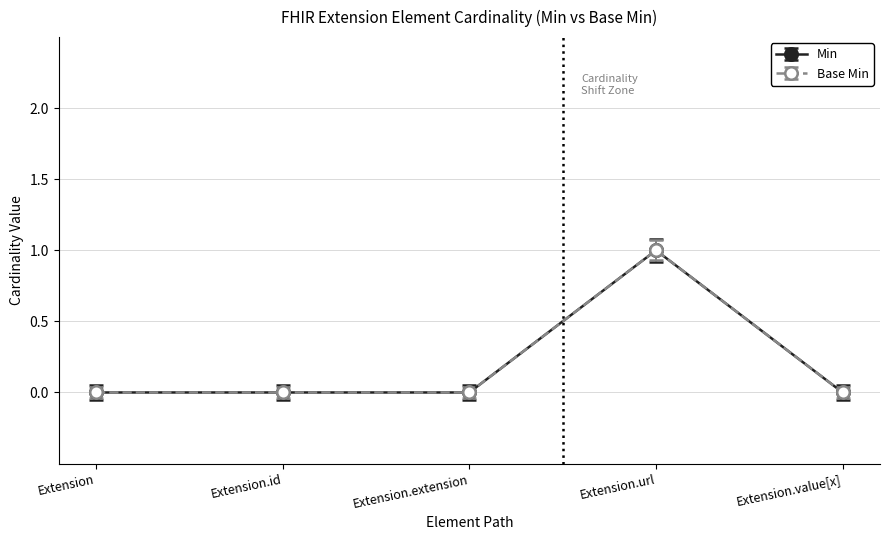

True or false: Min has a value of 0.5 at Extension.value[x].

False